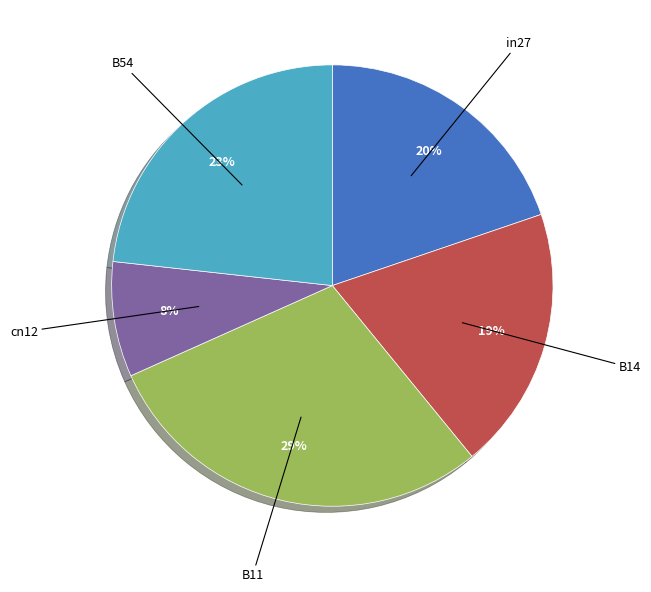

Combined, do B14 and cn12 account for over 50%?

No